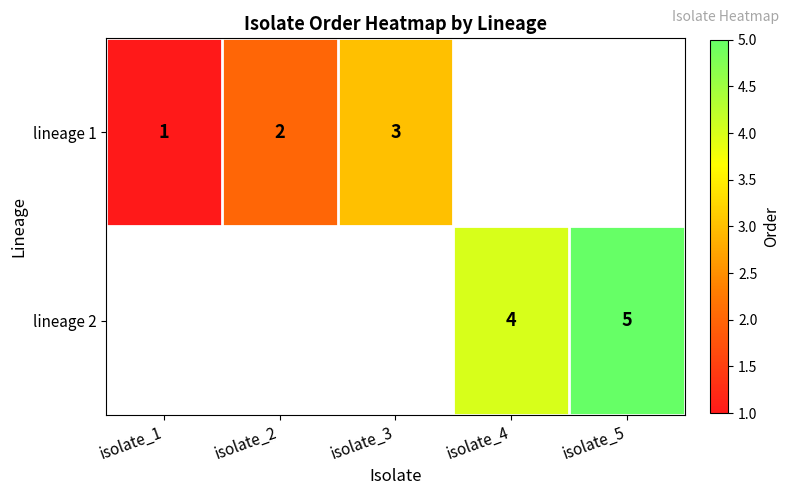

At how many categories does at least one series exceed 2?

3